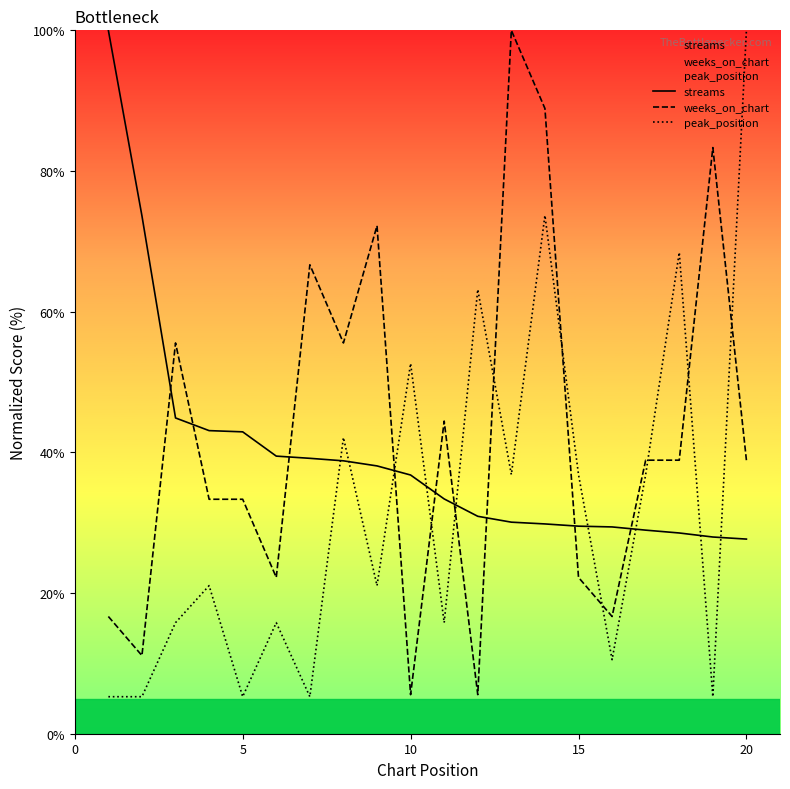

What is the greatest value displayed?

100.0